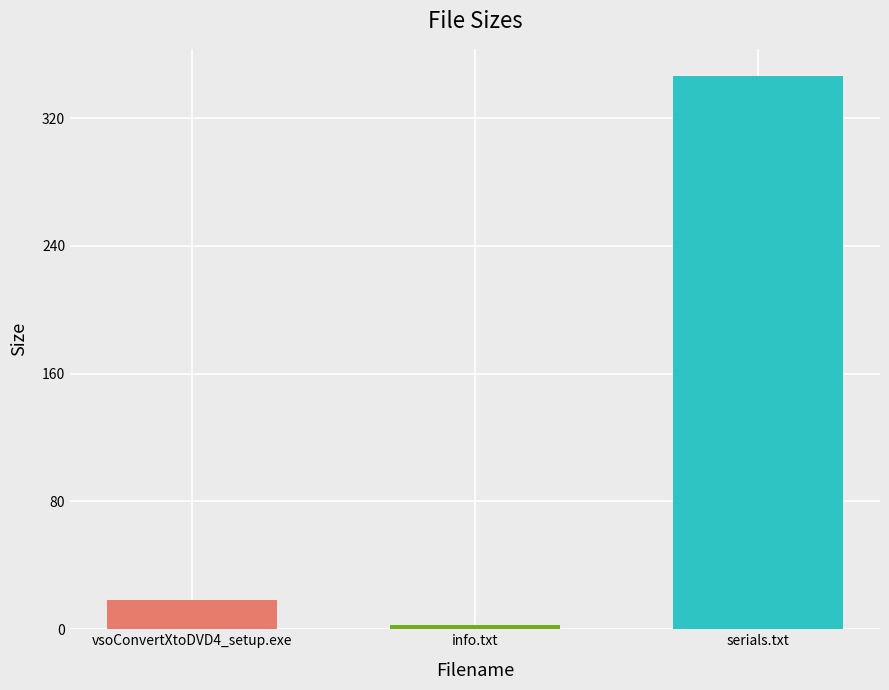

Reading left to right, list all the values displayed in this chart.

vsoConvertXtoDVD4_setup.exe=18.2	info.txt=2.5	serials.txt=346.0